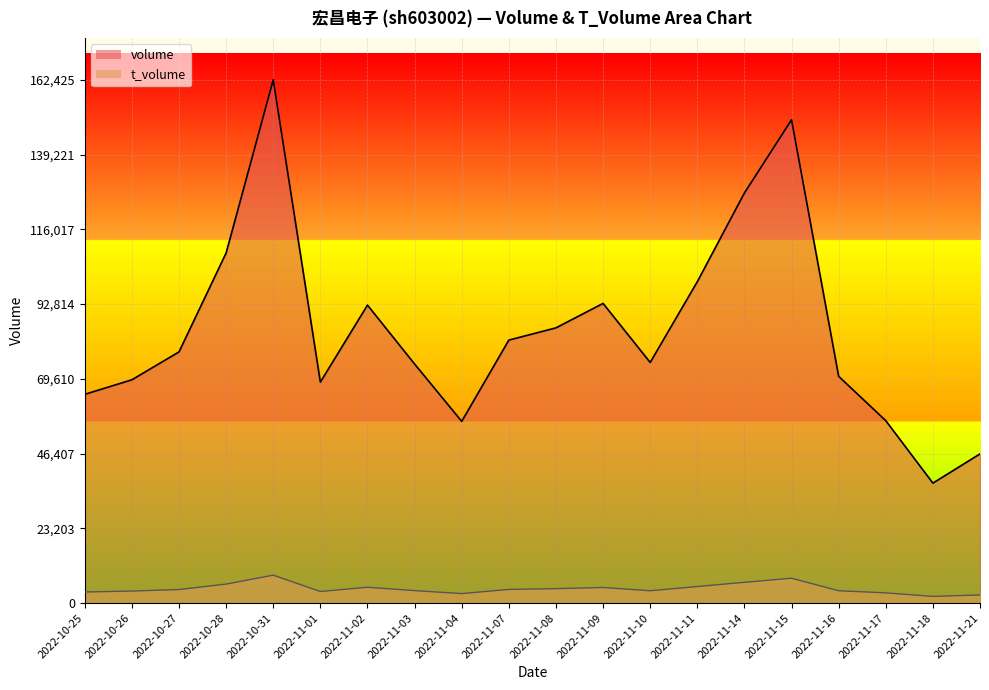

Reading right to left, list all the values displayed in this chart.

volume: 2022-11-21=46307	2022-11-18=37236	2022-11-17=56617	2022-11-16=70382	2022-11-15=150009	2022-11-14=127295	2022-11-11=99749	2022-11-10=74687	2022-11-09=93012	2022-11-08=85426	2022-11-07=81624	2022-11-04=56401	2022-11-03=74200	2022-11-02=92487	2022-11-01=68585	2022-10-31=162425	2022-10-28=108679	2022-10-27=77963	2022-10-26=69311	2022-10-25=64792
t_volume: 2022-11-21=2523	2022-11-18=2071	2022-11-17=3175	2022-11-16=3825	2022-11-15=7713	2022-11-14=6447	2022-11-11=5128	2022-11-10=3824	2022-11-09=4835	2022-11-08=4480	2022-11-07=4239	2022-11-04=2946	2022-11-03=3869	2022-11-02=4913	2022-11-01=3591	2022-10-31=8666	2022-10-28=5890	2022-10-27=4199	2022-10-26=3729	2022-10-25=3443